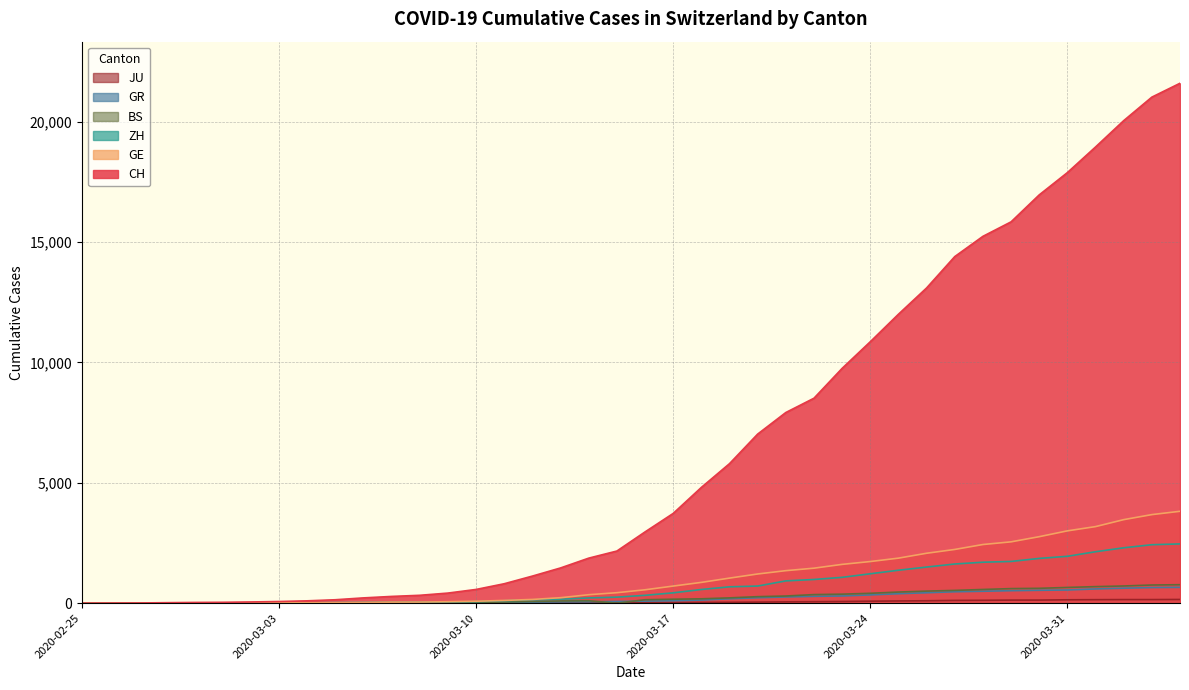

The GR series shows 433 at 2020-03-26. True or false?

True